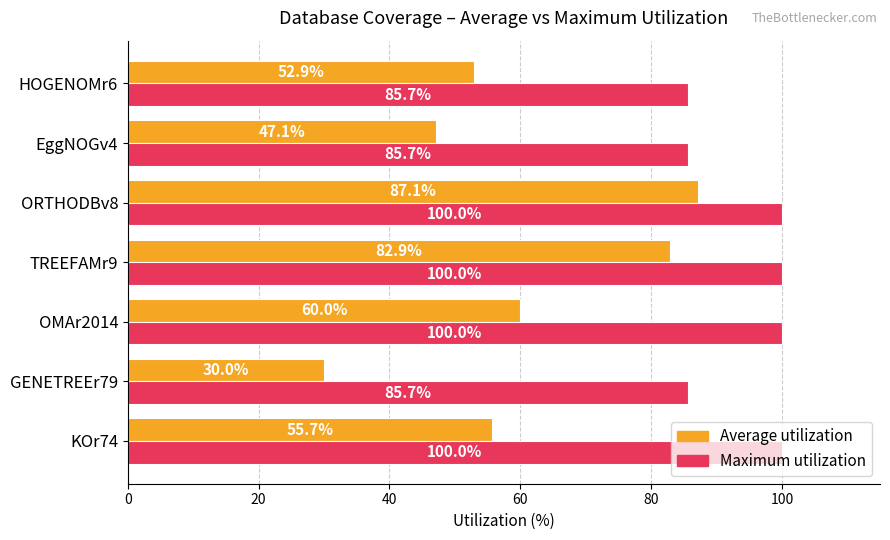

Which series has the widest spread of values?

Average utilization